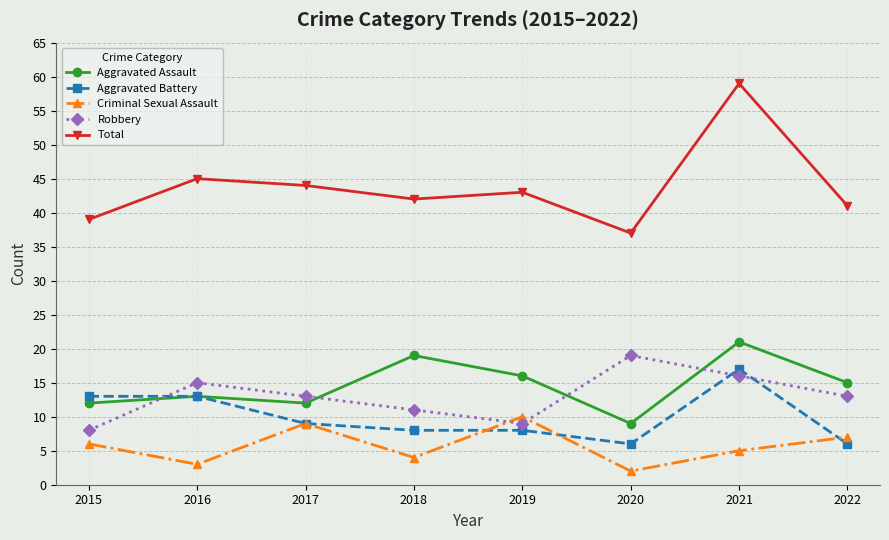

What is the spread (max minus min) of values at 2021?

54